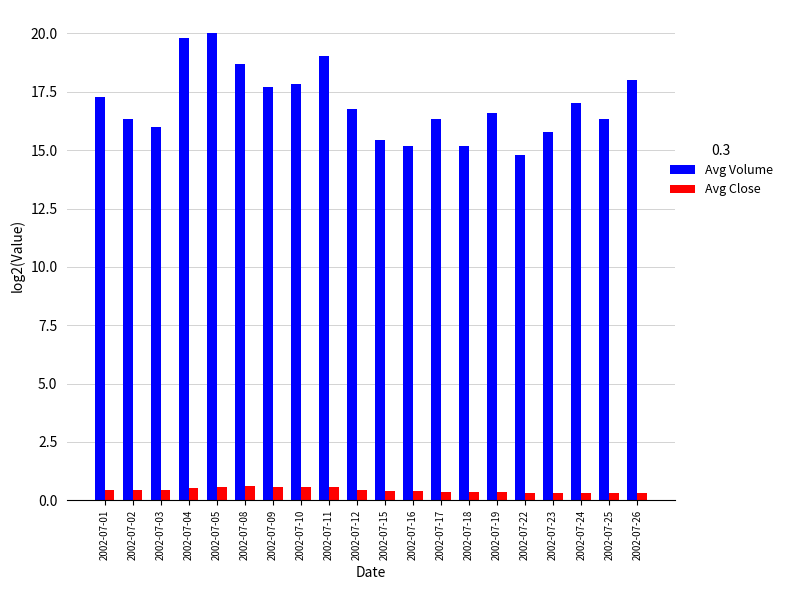

Is it true that Avg Volume equals 8.9 at 2002-07-17?

False